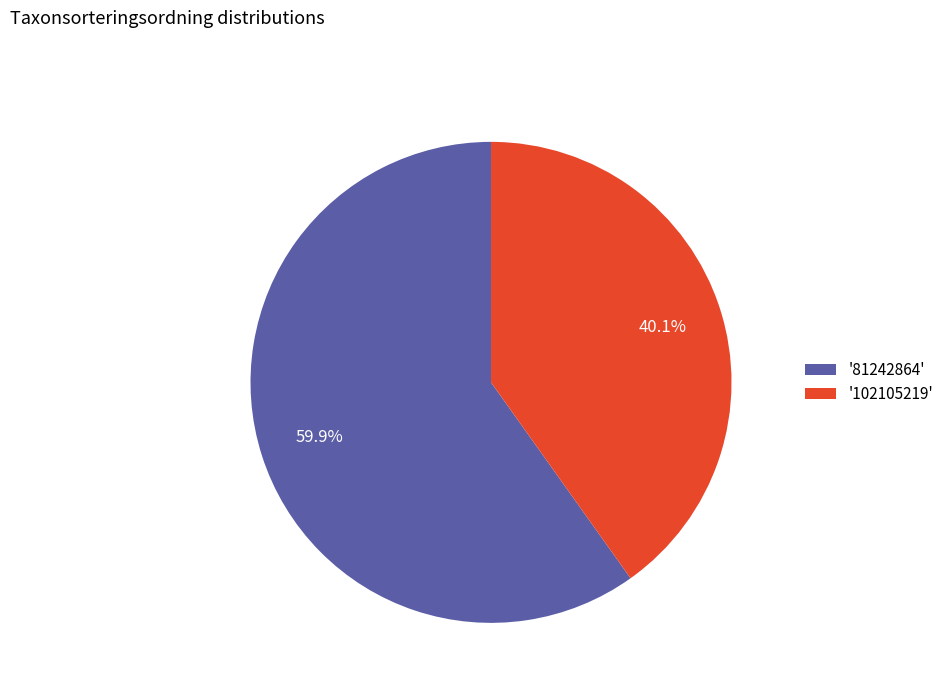

Is there any slice that represents more than half of the pie?

Yes